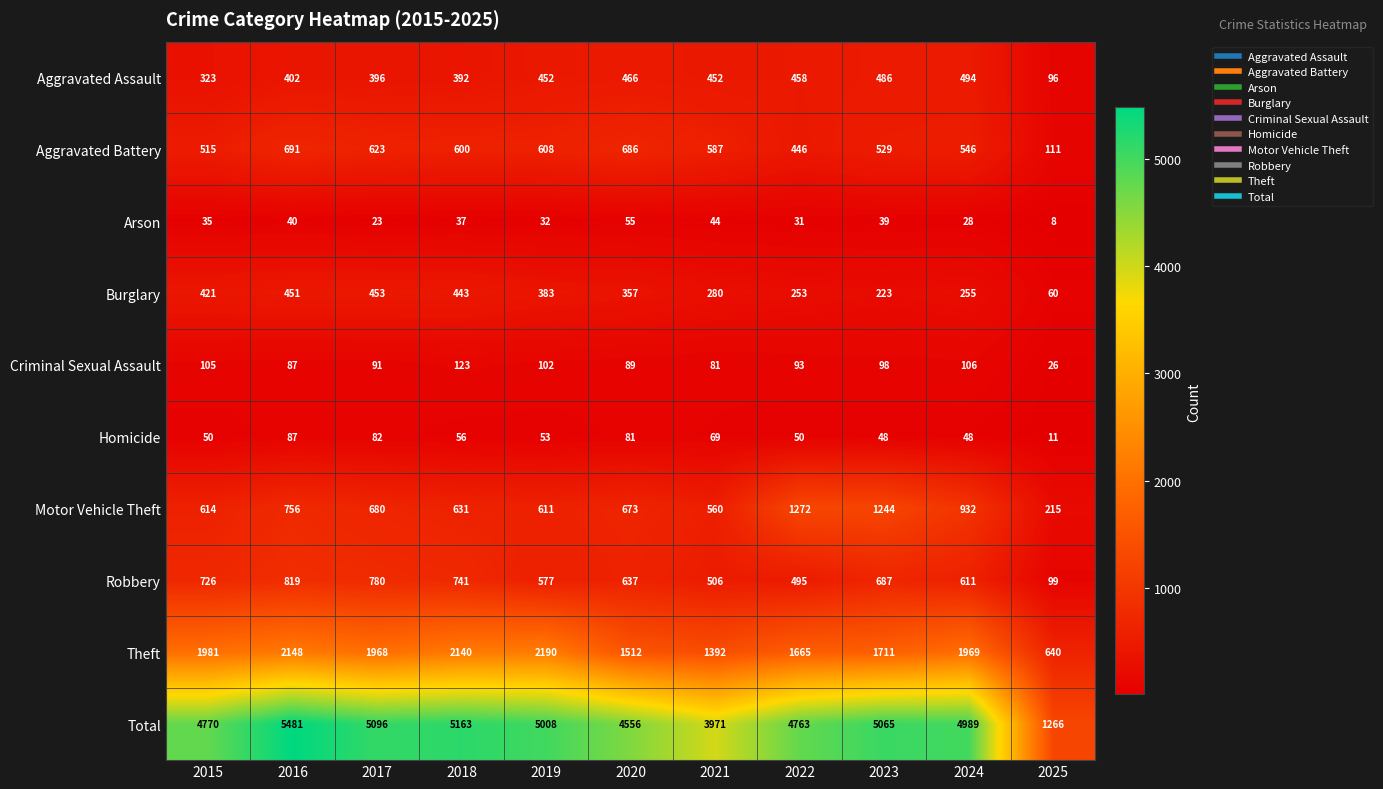

What is the smallest value displayed?

8